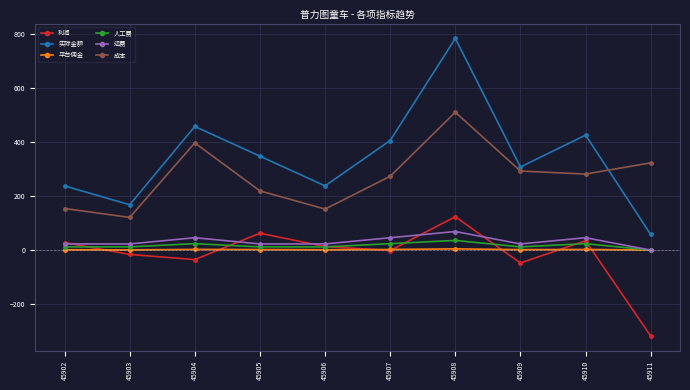

Which category has the highest value across all series?

45908